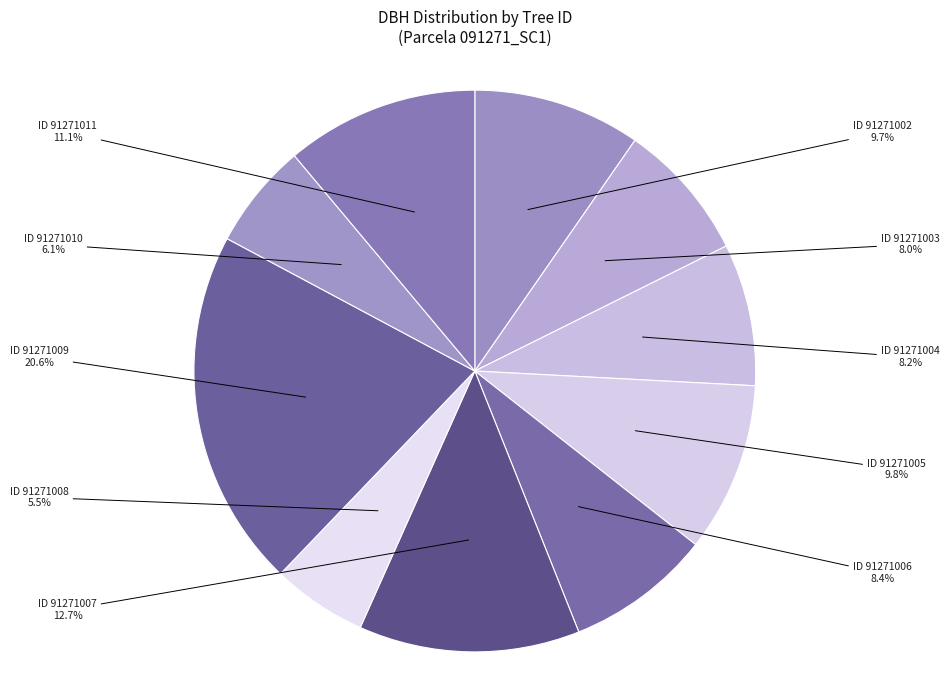

Rank the categories by value from lowest to highest.

91271008, 91271010, 91271003, 91271004, 91271006, 91271002, 91271005, 91271011, 91271007, 91271009